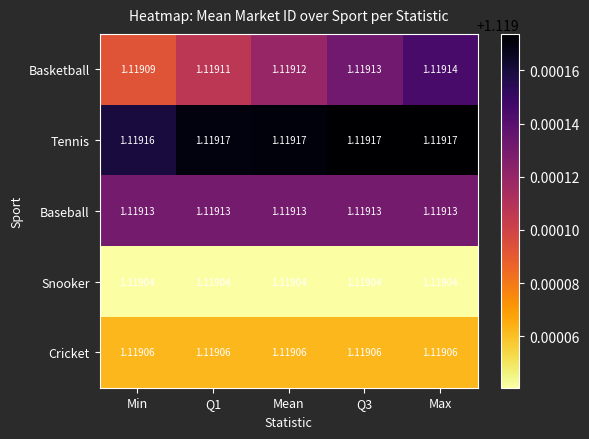

How many distinct data groups are displayed?

5